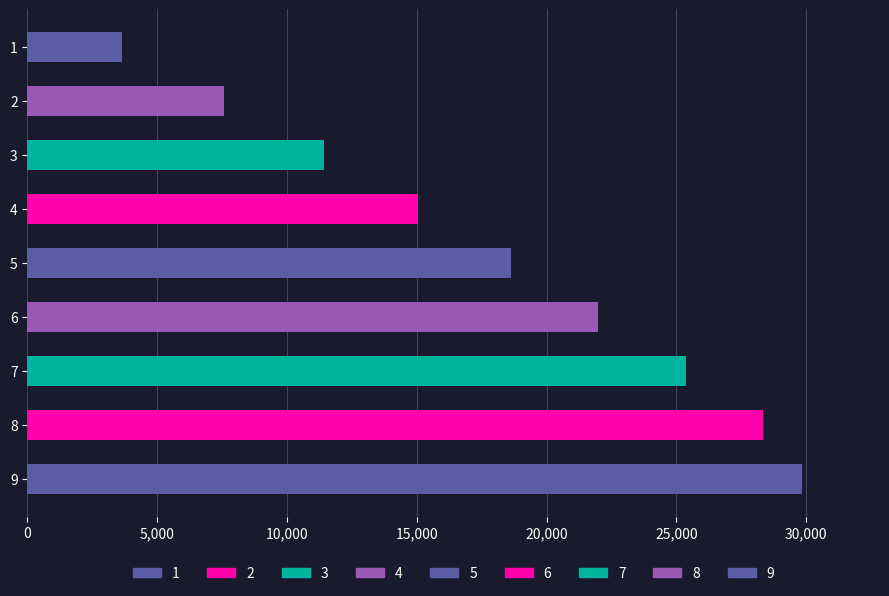

What is the approximate value at 6, to the nearest 50?

22000